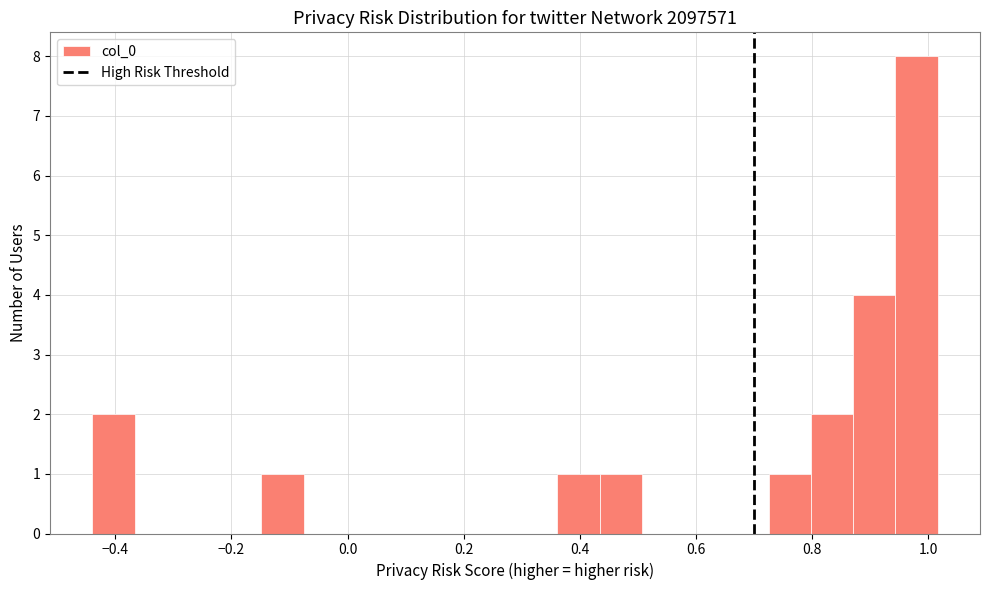

Around what value on the x-axis is the tallest bar? Give the approximate position of its centre, as read against the axis.

0.98